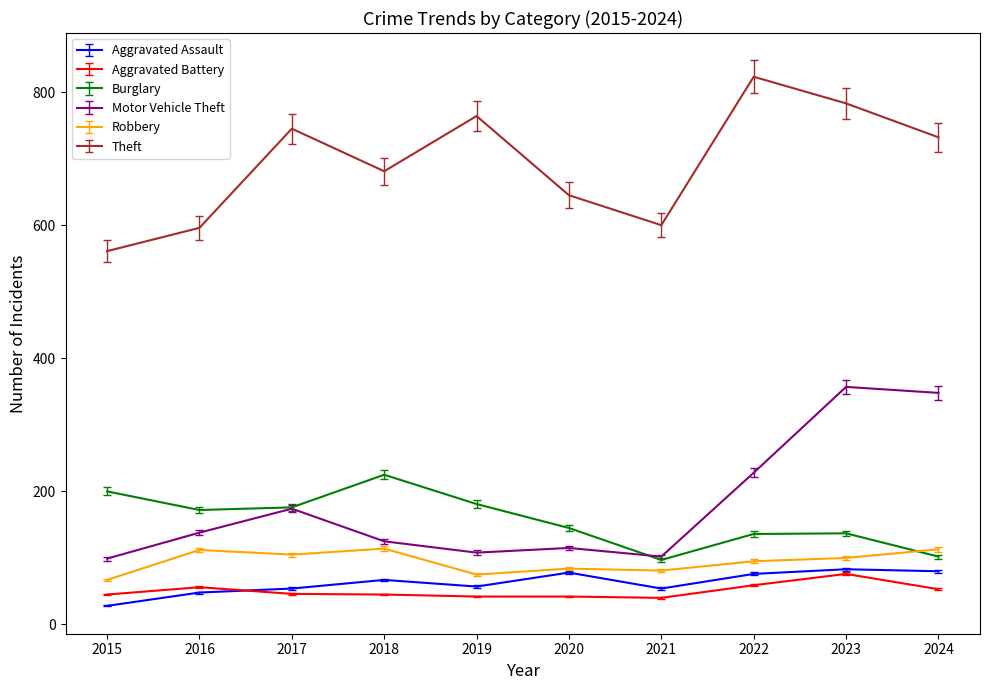

What is the approximate value of Aggravated Battery at 2023, to the nearest 10?

80